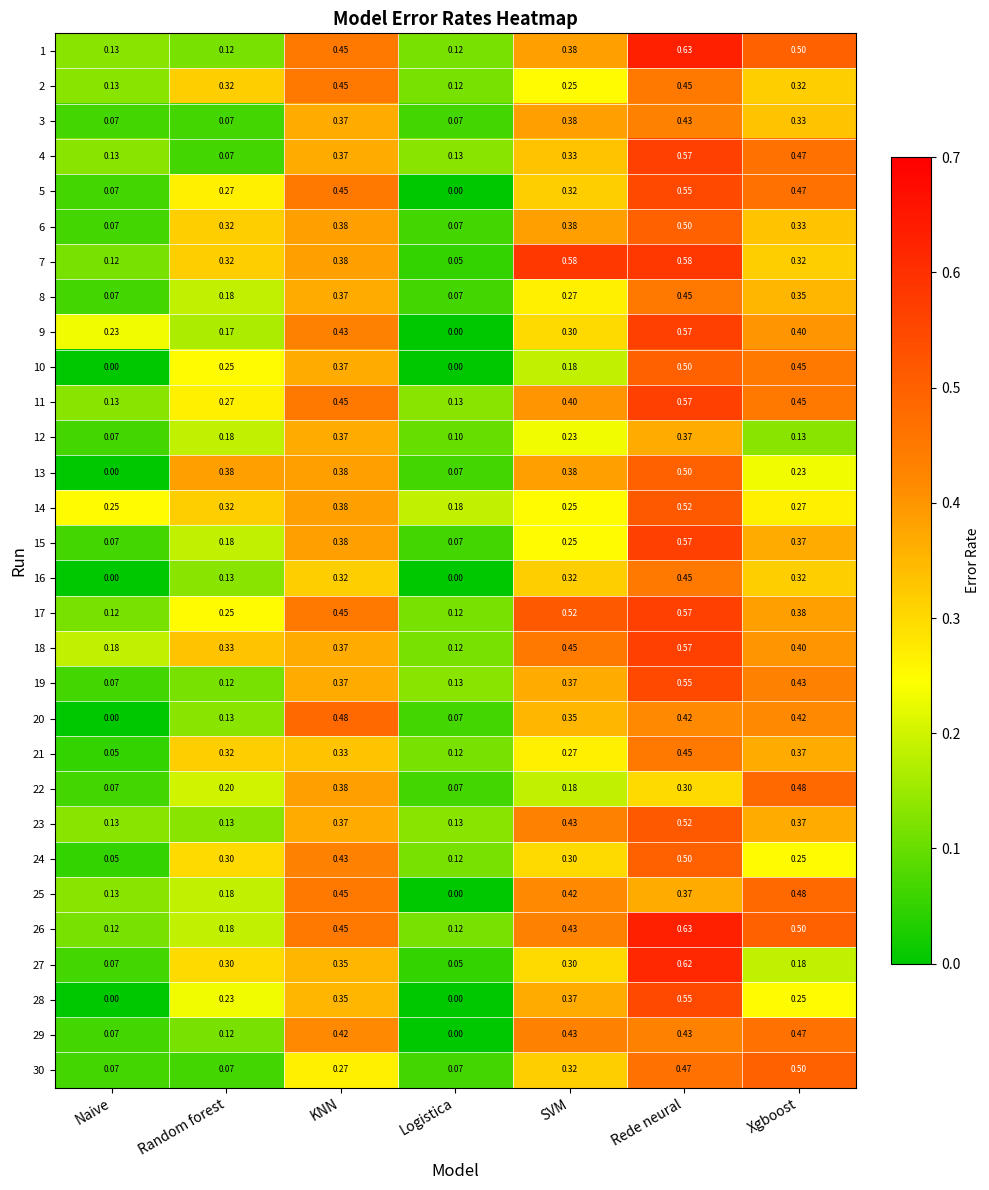

At which category is the sum across all series the highest?

Rede neural